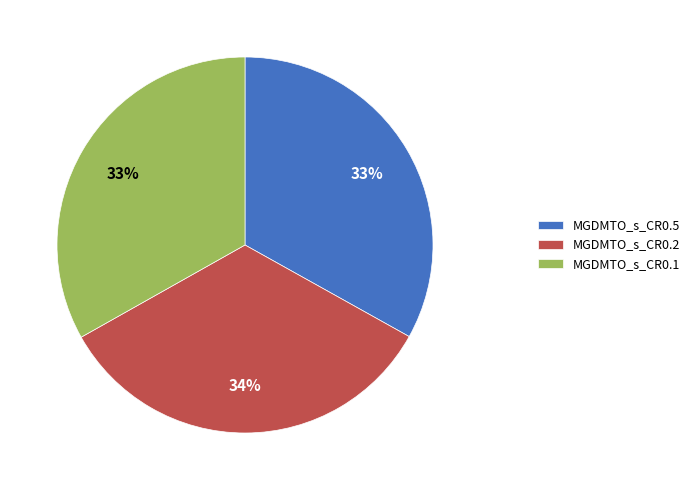

Count the number of slices in the pie.

3